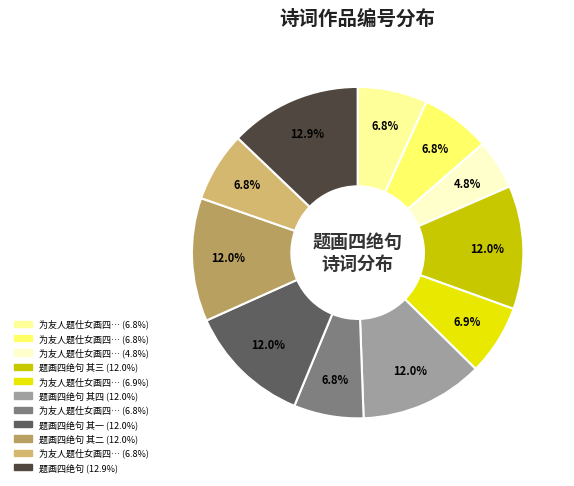

Is there any slice that represents more than half of the pie?

No